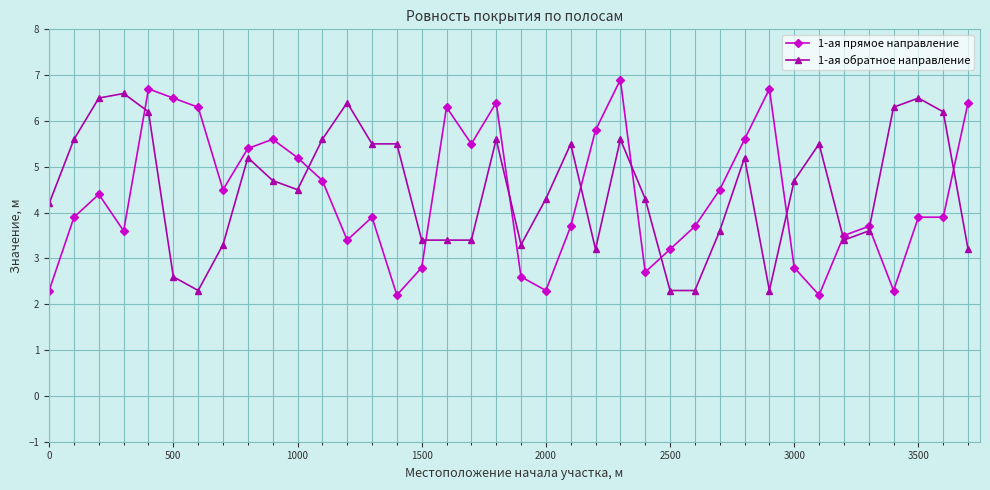

At how many categories does at least one series exceed 6?

14